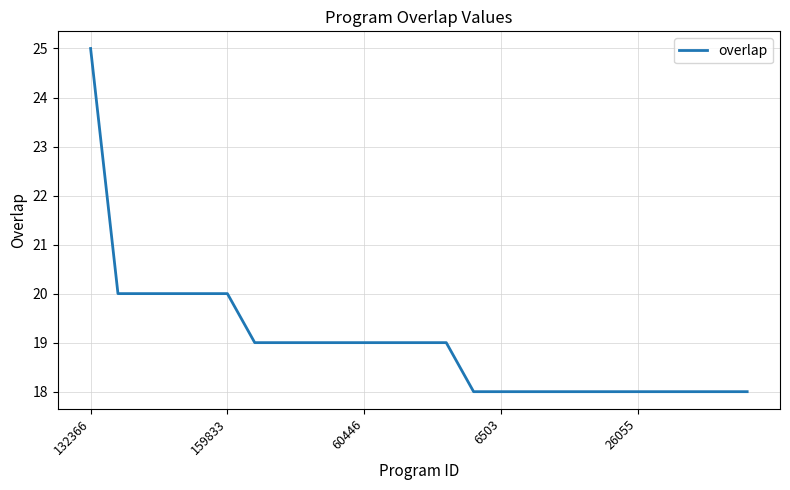

How many values are between 18 and 19?

19